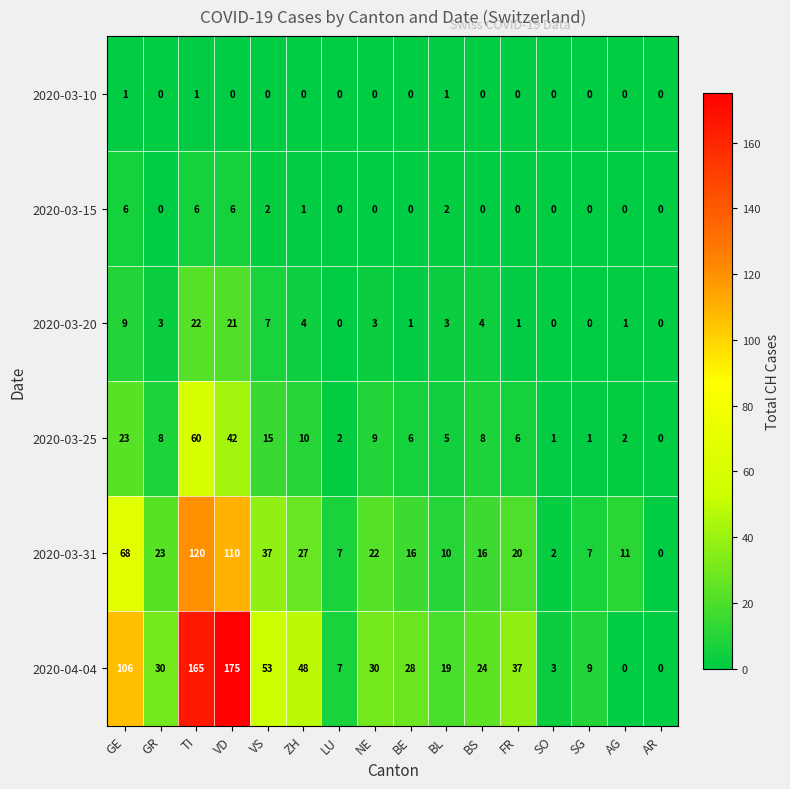

Which series has the largest range (max minus min)?

2020-04-04